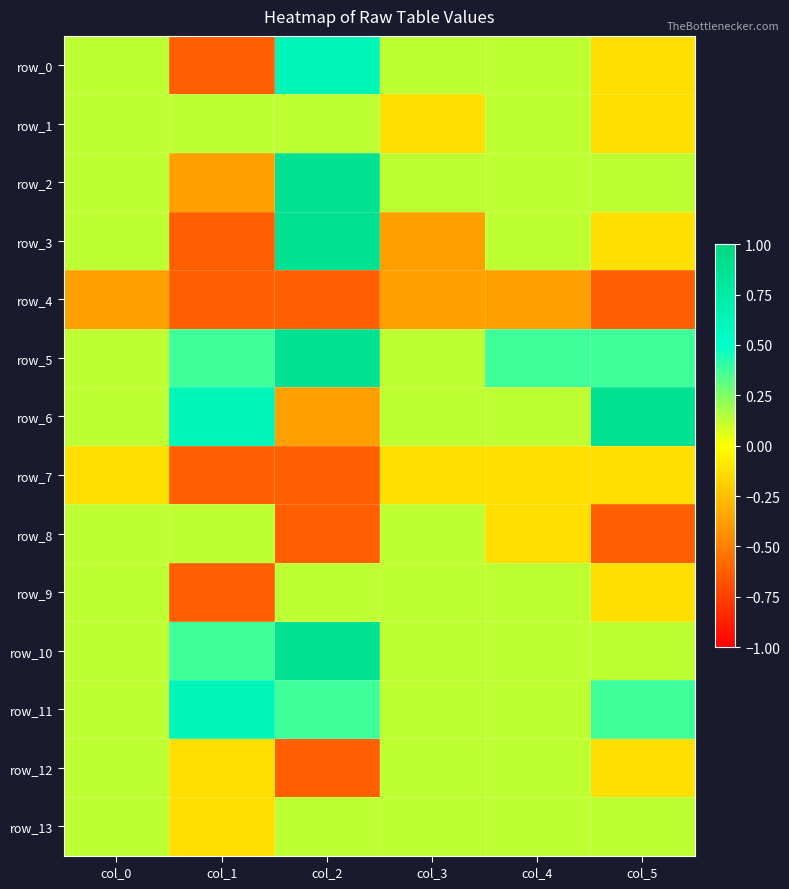

How many values in the row_13 series are below 0?

1